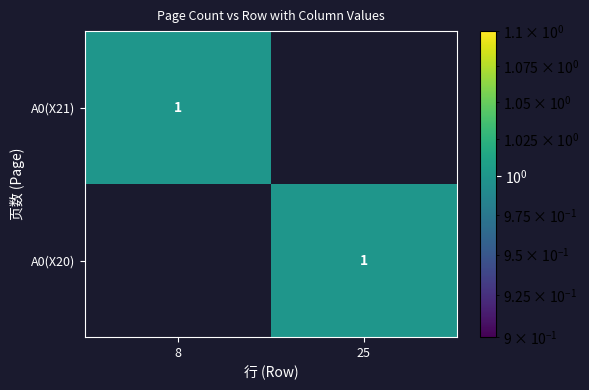

The A0(X21) series shows 0 at 8. True or false?

False